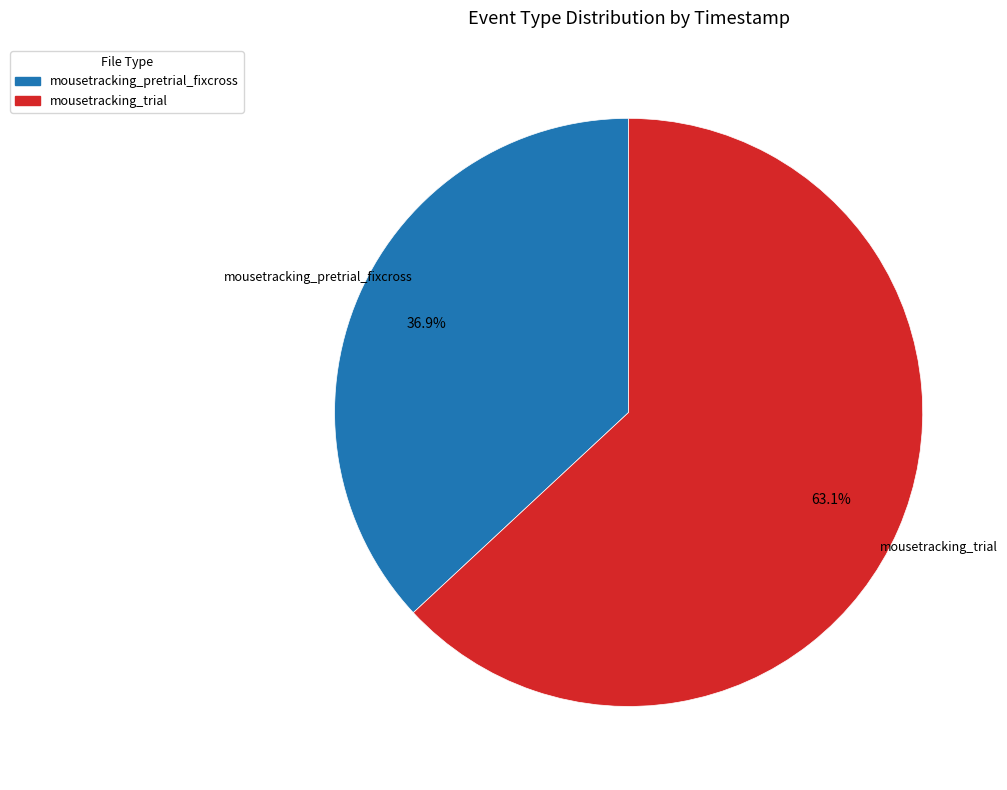

How many segments does this pie chart have?

2